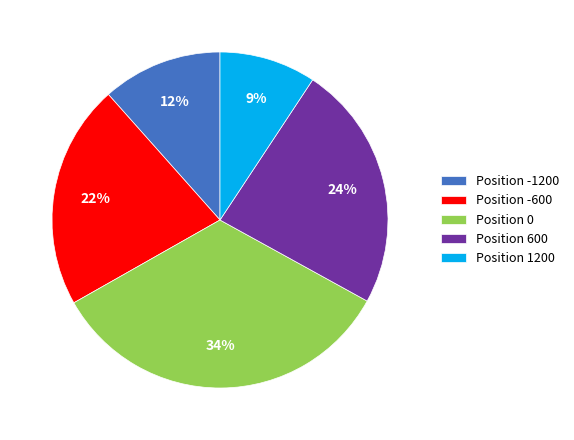

How many slices are in this pie chart?

5